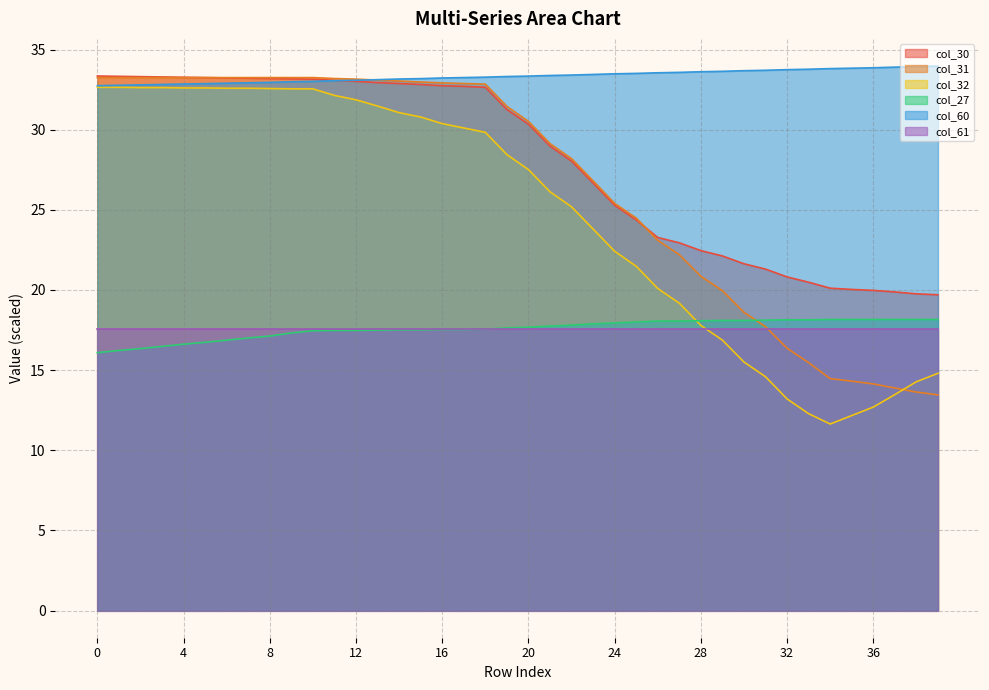

Between 14 and 30, which is larger?

14